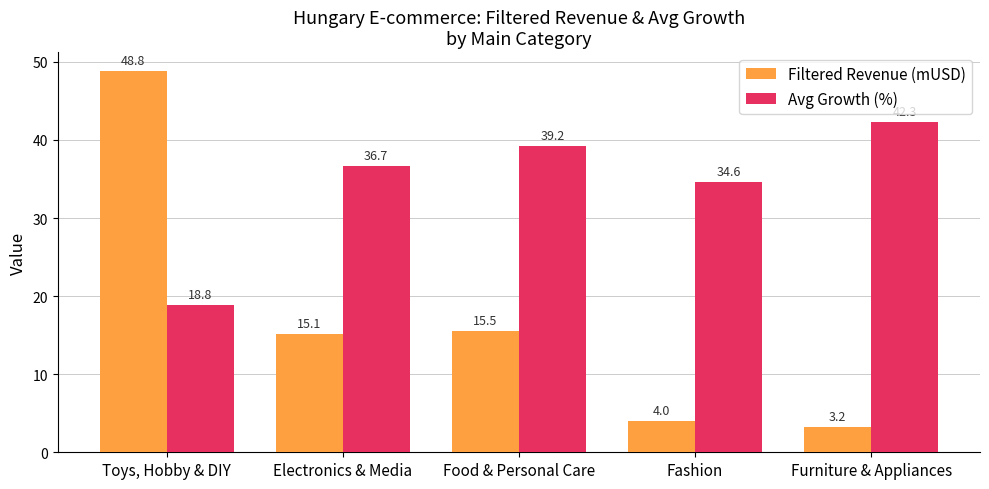

Which series has the largest total across all categories?

Avg Growth (%)